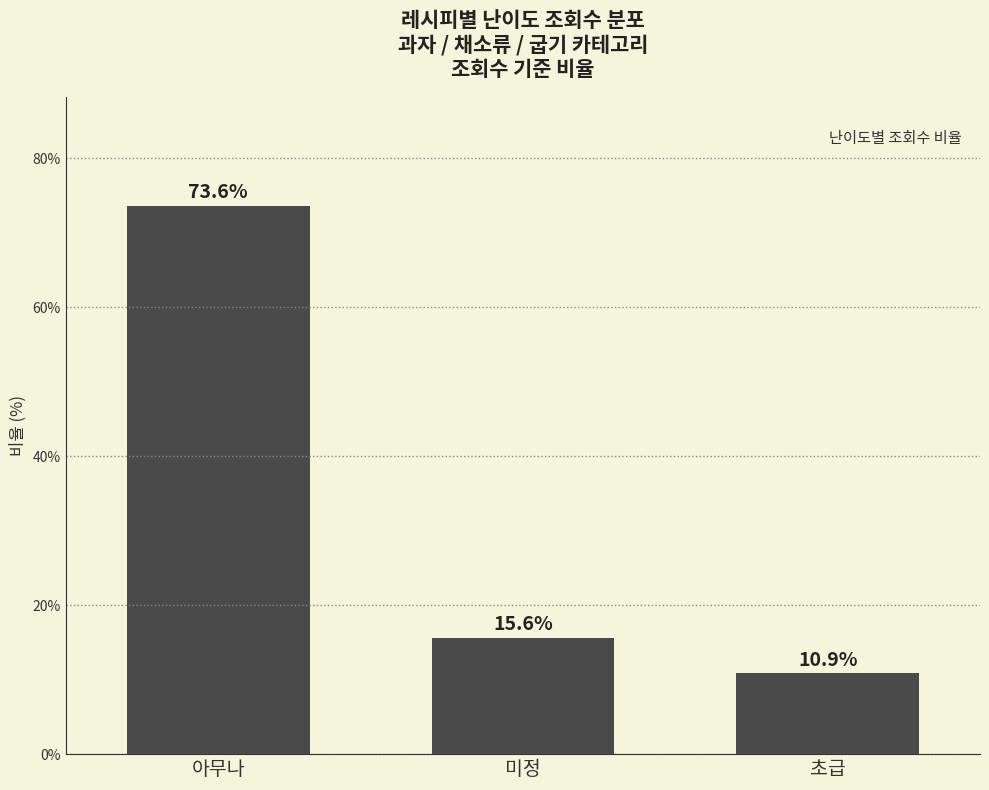

Does the chart contain any negative values?

No